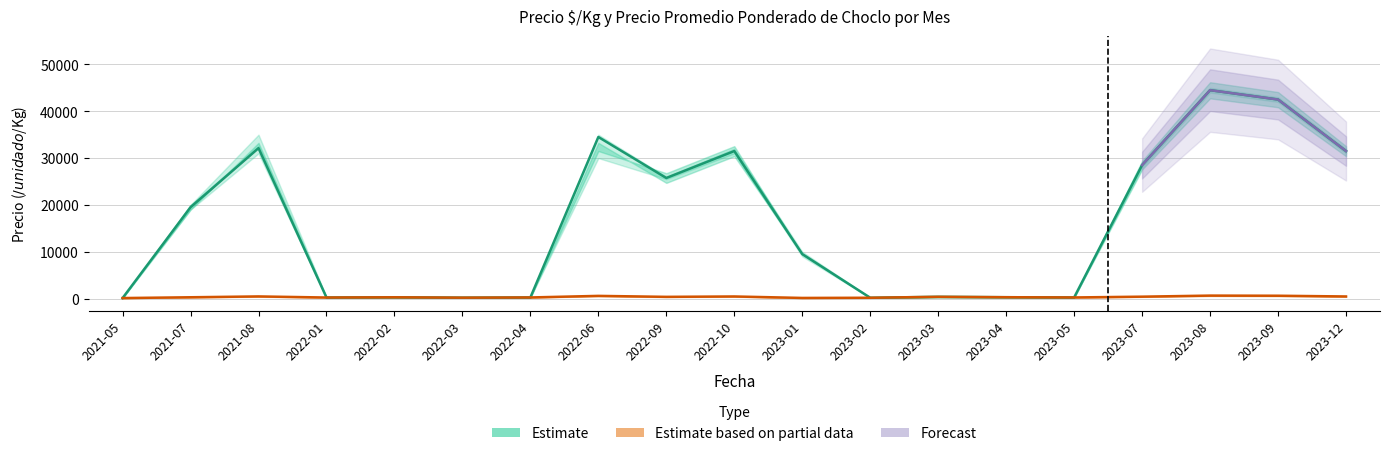

What is the sum of the Precio minimo values at 2021-08 and 2023-01?

41618